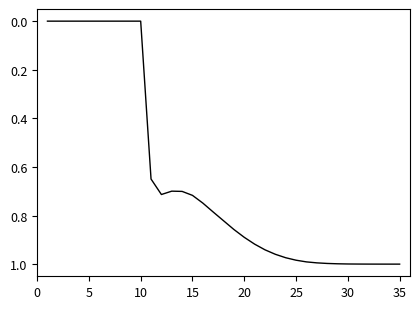

How many lines are shown in the chart?

1